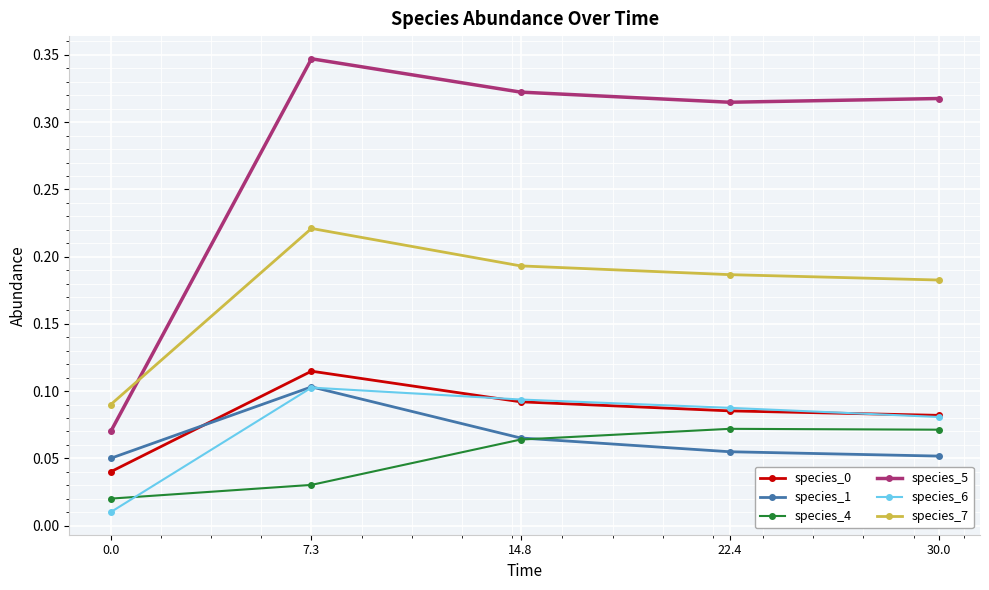

The species_6 series shows 0.0 at 22.4. True or false?

False